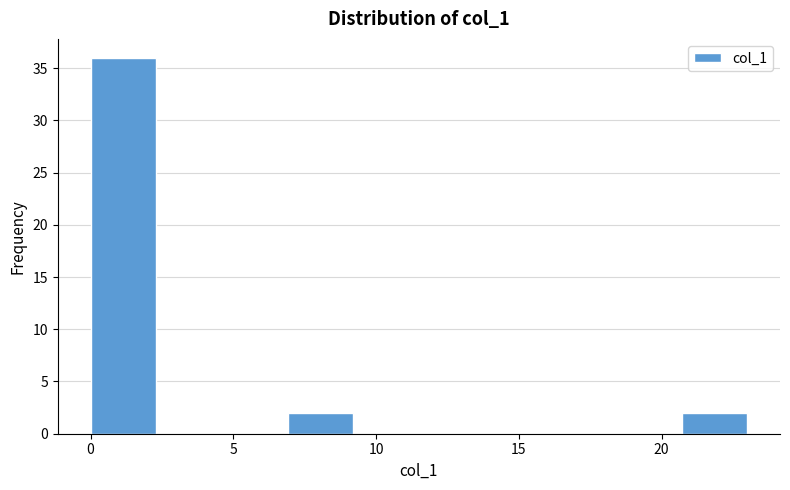

What is the height of the bar covering 20.7 to 23.0 on the x-axis? Neither the bar edges nor the heights are printed on the chart, so give them approximately, as read against the axes.

2